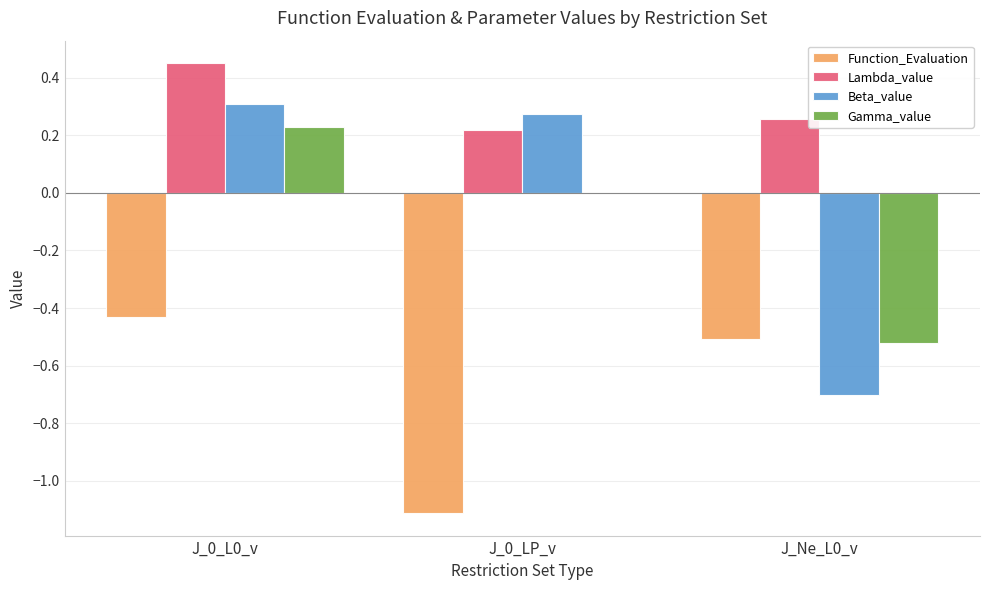

Between J_0_L0_v and J_0_LP_v, which series saw the biggest shift?

Function_Evaluation